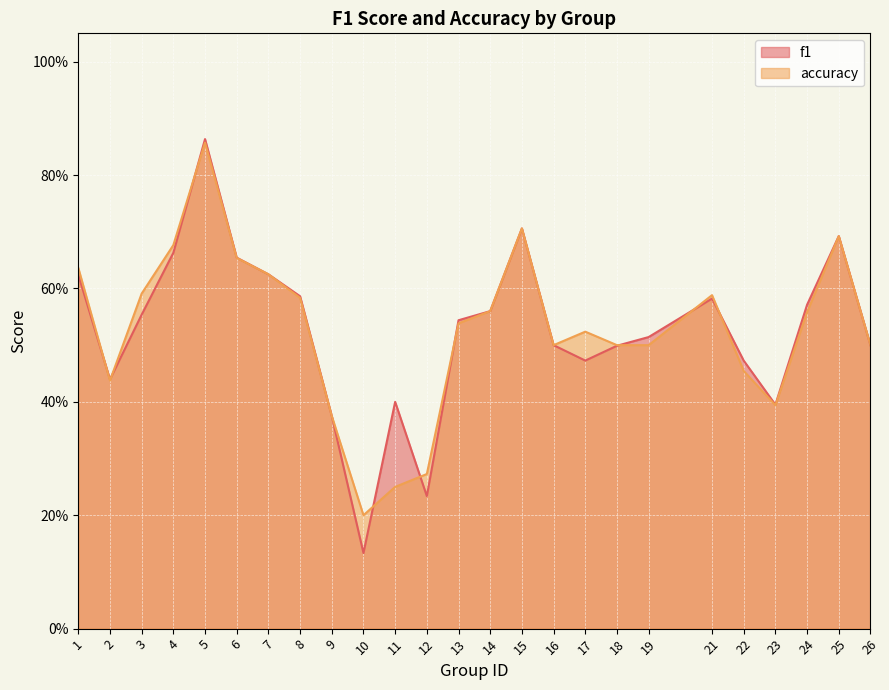

What is the sum of all f1 values?

13.2